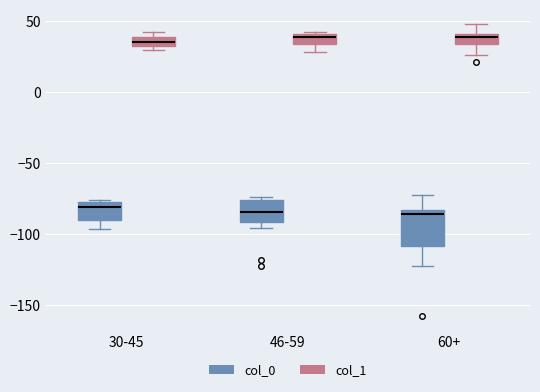

Which box is the tallest, from its lower edge to its upper edge?

60+ (col_0)